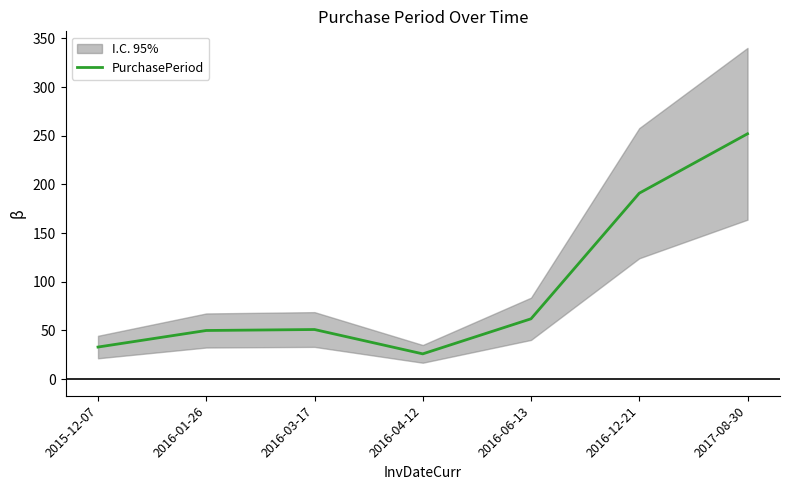

Which category has the highest value across all series?

2017-08-30